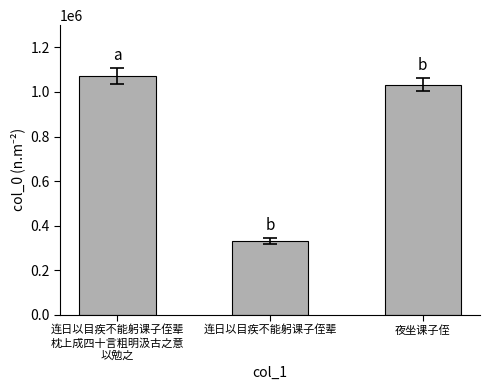

Is it true that the value at 连日以目疾不能躬课子侄辈
枕上成四十言粗明汲古之意
以勉之 is 1070772?

True